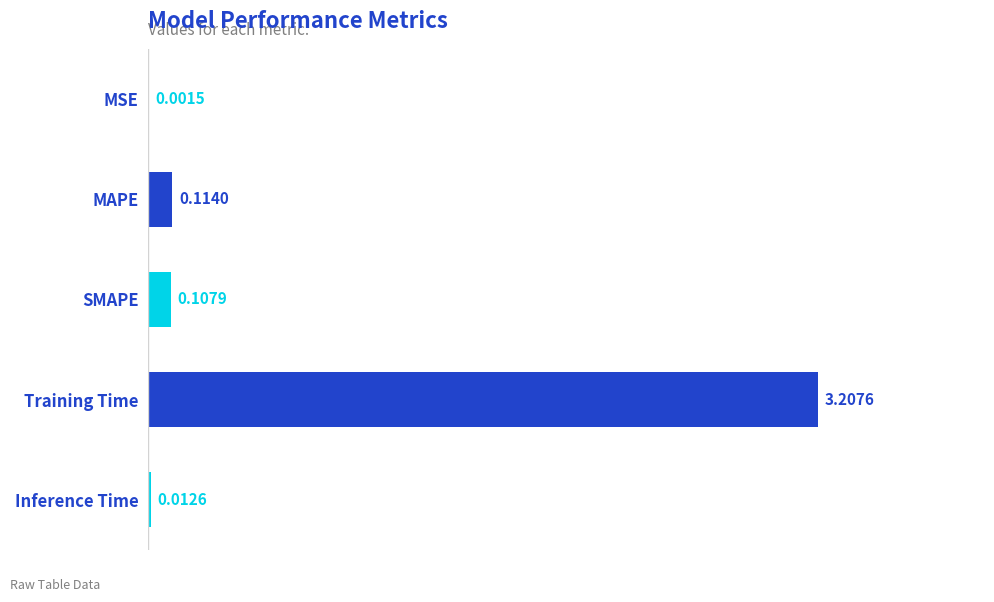

Which has a higher value, MAPE or Training Time?

Training Time